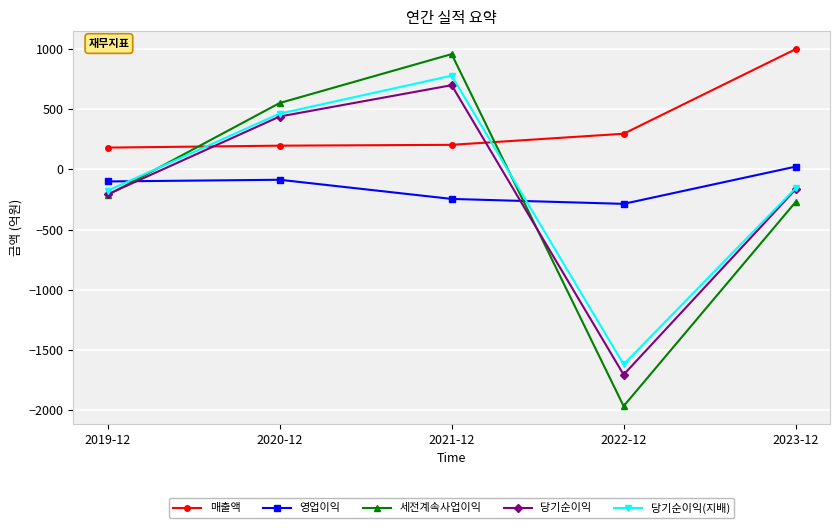

How many times do 매출액 and 당기순이익(지배) cross each other?

2